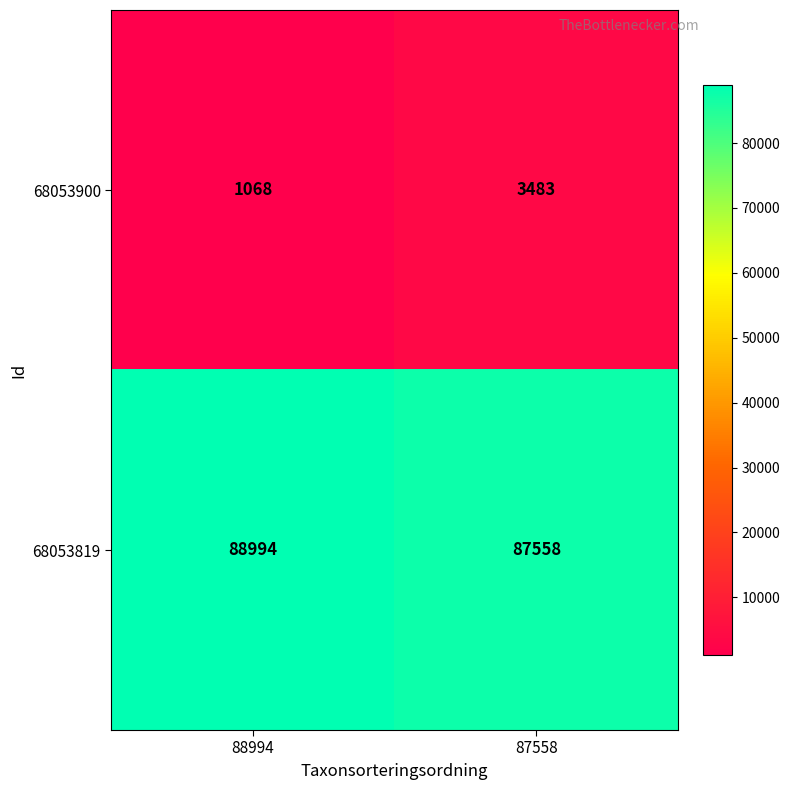

Reading right to left, transcribe all the data shown in this chart.

68053900: 3483	1068
68053819: 87558	88994